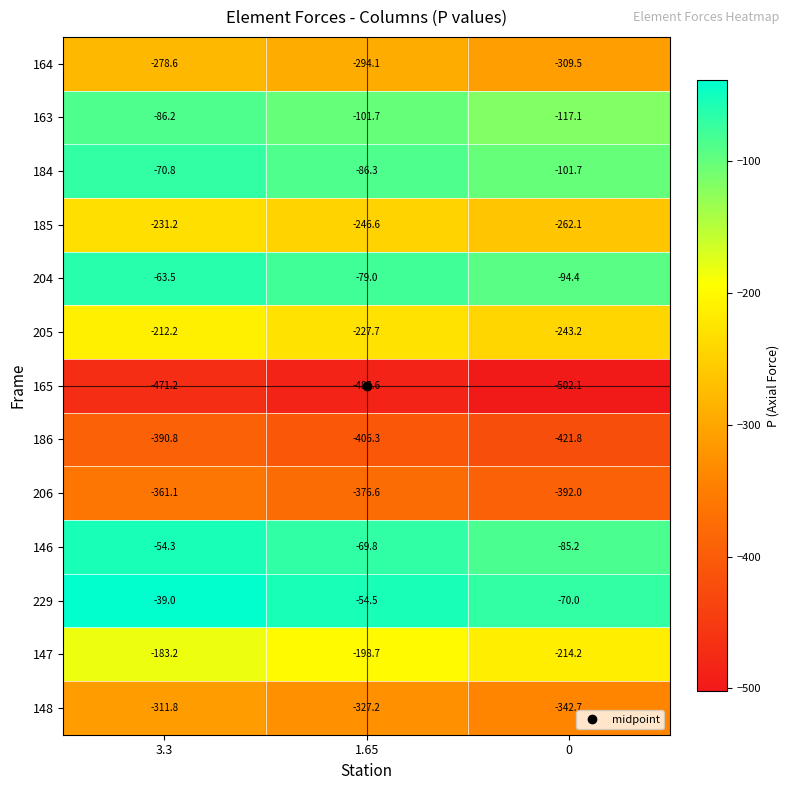

Count the number of categories in the chart.

3